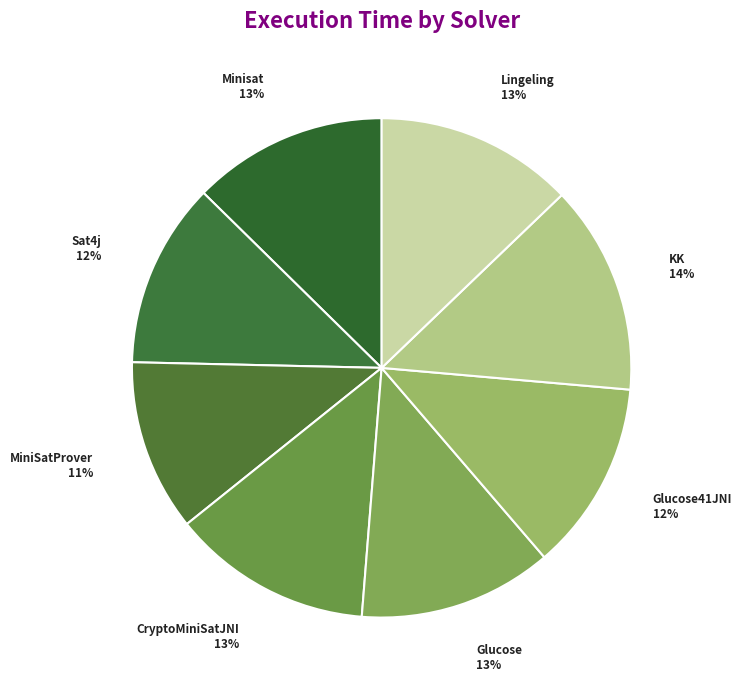

To the nearest percent, what is the combined percentage of MiniSatProver and Minisat?

24%